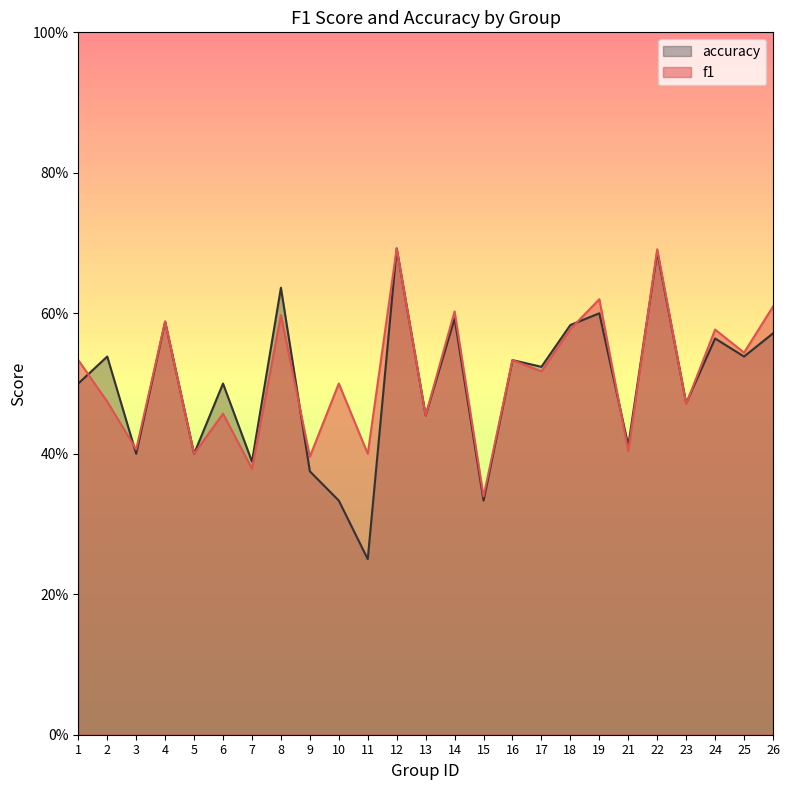

Reading right to left, transcribe all the data shown in this chart.

f1: 26=0.6	25=0.5	24=0.6	23=0.5	22=0.7	21=0.4	19=0.6	18=0.6	17=0.5	16=0.5	15=0.3	14=0.6	13=0.5	12=0.7	11=0.4	10=0.5	9=0.4	8=0.6	7=0.4	6=0.5	5=0.4	4=0.6	3=0.4	2=0.5	1=0.5
accuracy: 26=0.6	25=0.5	24=0.6	23=0.5	22=0.7	21=0.4	19=0.6	18=0.6	17=0.5	16=0.5	15=0.3	14=0.6	13=0.5	12=0.7	11=0.2	10=0.3	9=0.4	8=0.6	7=0.4	6=0.5	5=0.4	4=0.6	3=0.4	2=0.5	1=0.5